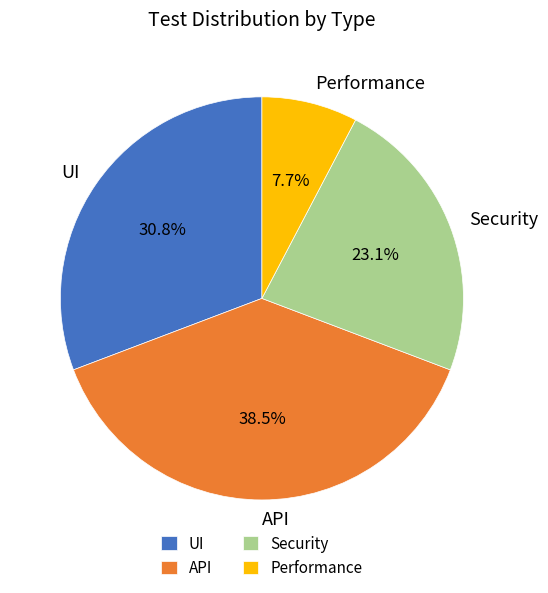

Is the sum of Performance and Security greater than half?

No